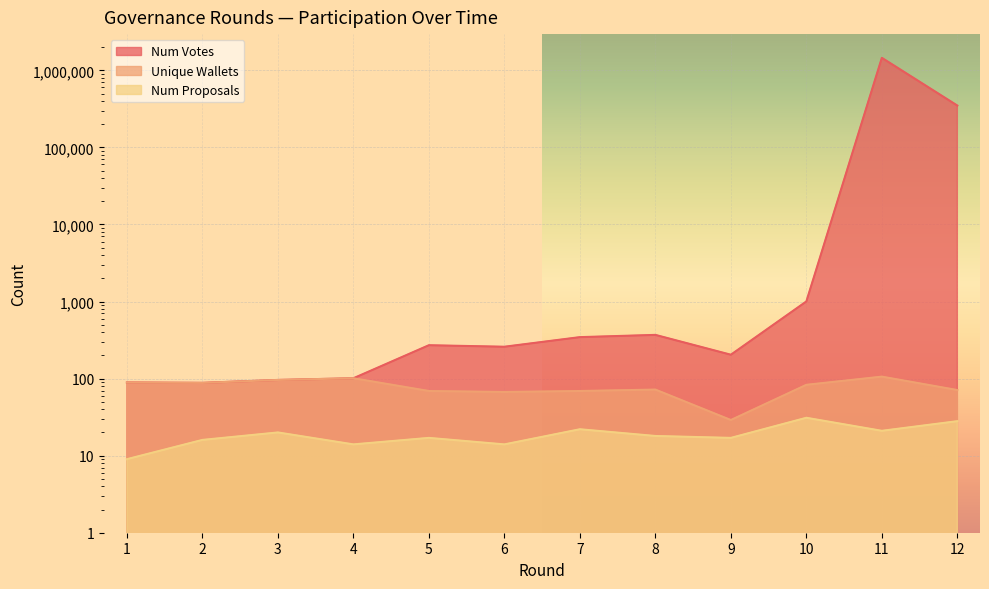

What is the value of the Unique Wallets point at the 7th from the left?

69